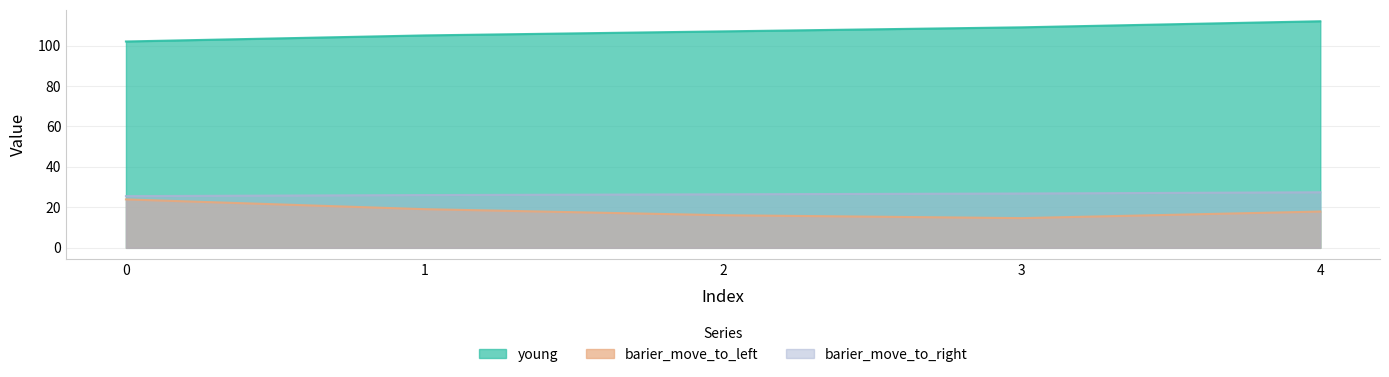

Where is barier_move_to_right nearest to the value 26?

1